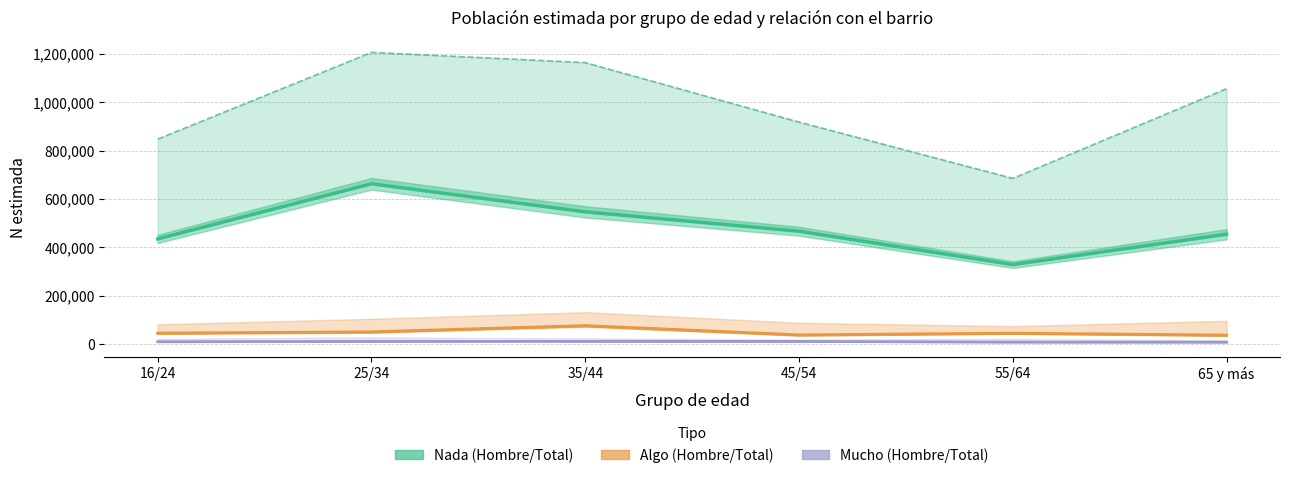

At which category does the chart reach its peak across all series?

25/34